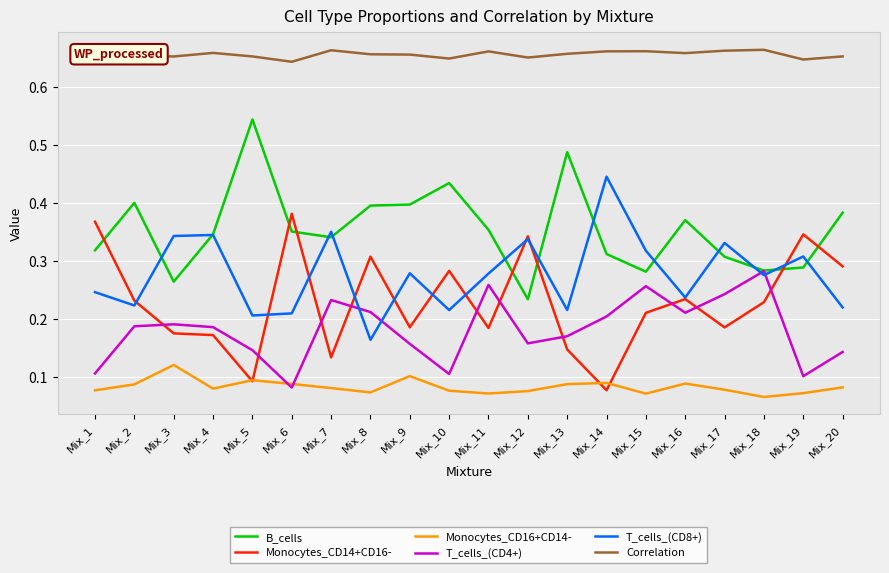

True or false: B_cells and Correlation cross at least once.

False